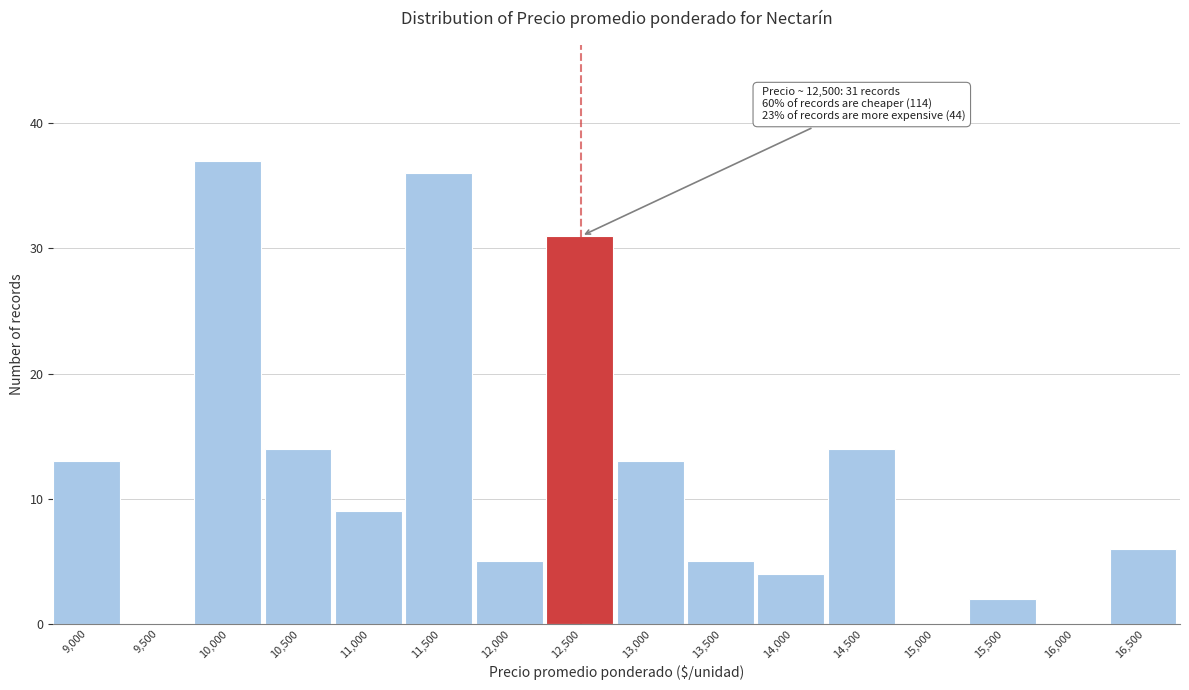

Over which range of the x-axis is the bar tallest?

9750 to 10250